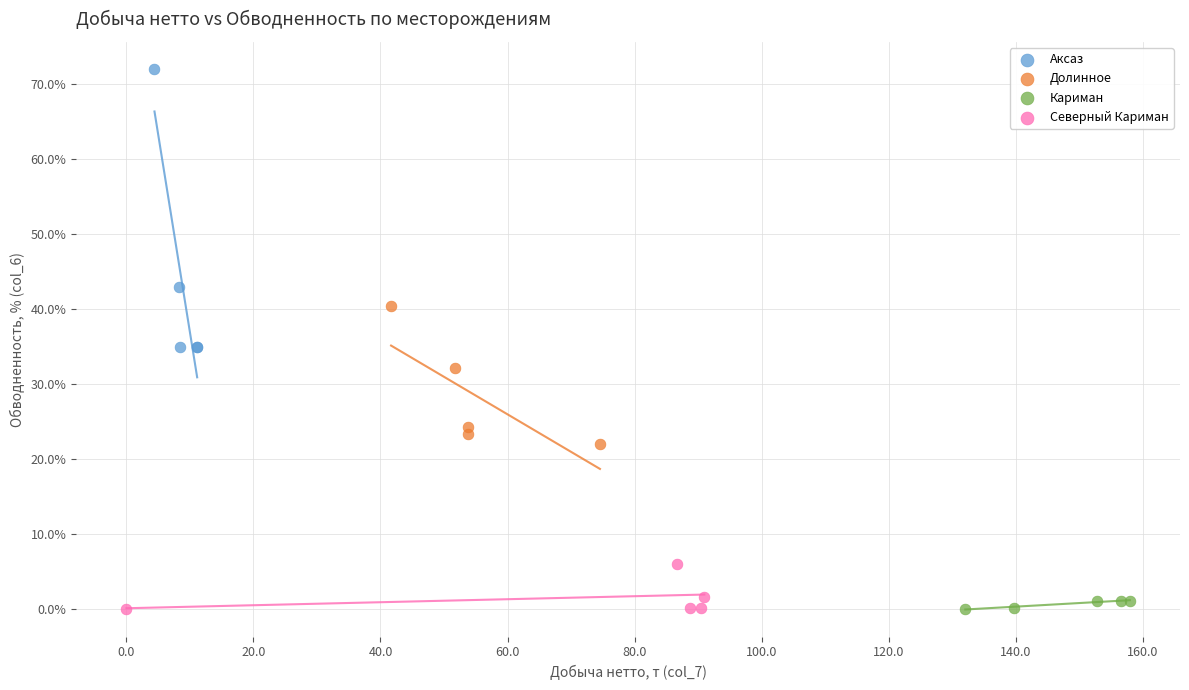

Which series contains the highest Y value?

Аксаз